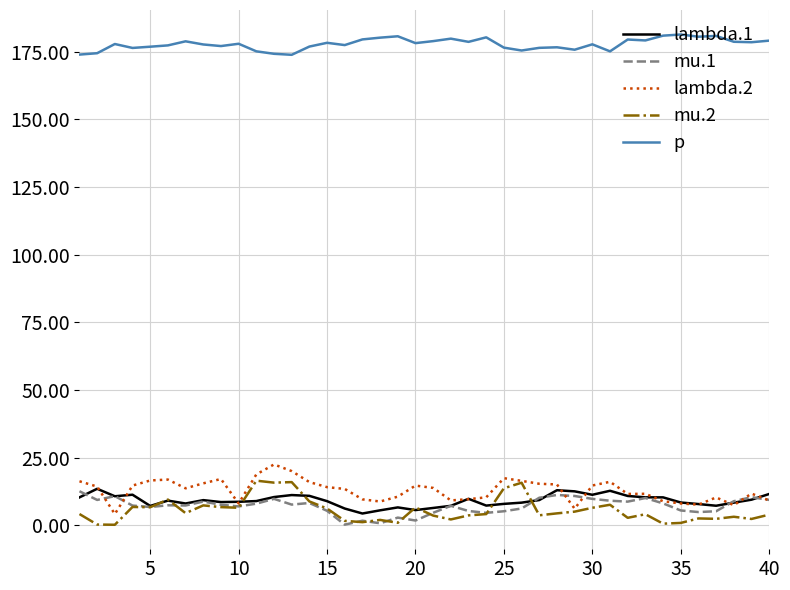

What is the greatest value displayed?

181.4